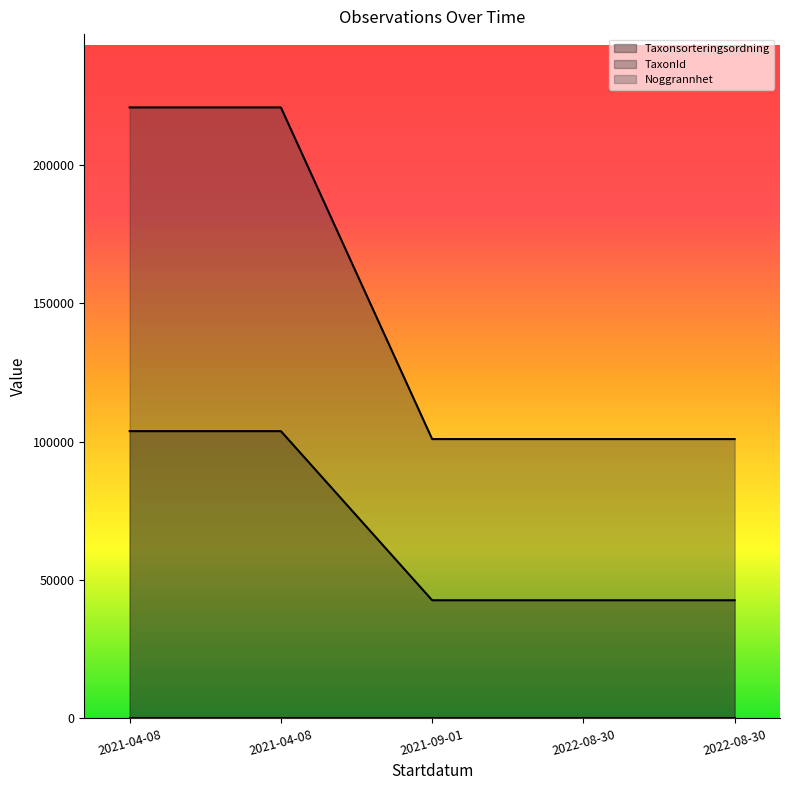

True or false: Noggrannhet (line) has more than 0 points higher than both neighbors.

False